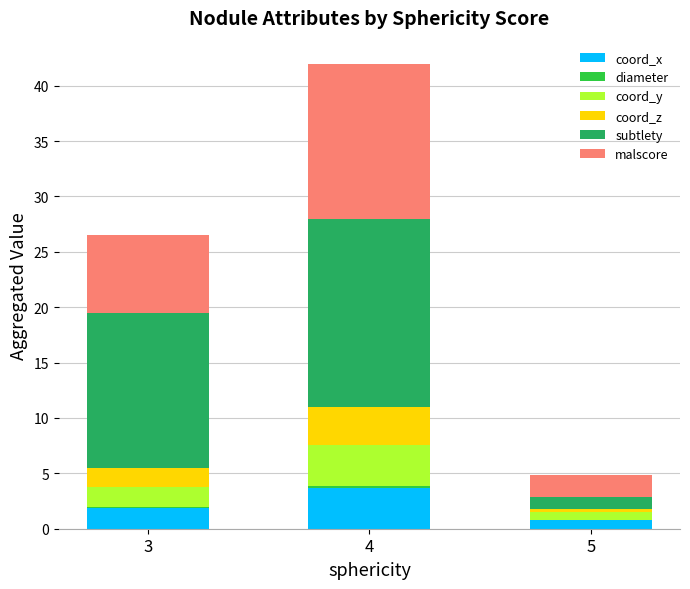

At which label does coord_x reach its peak?

4